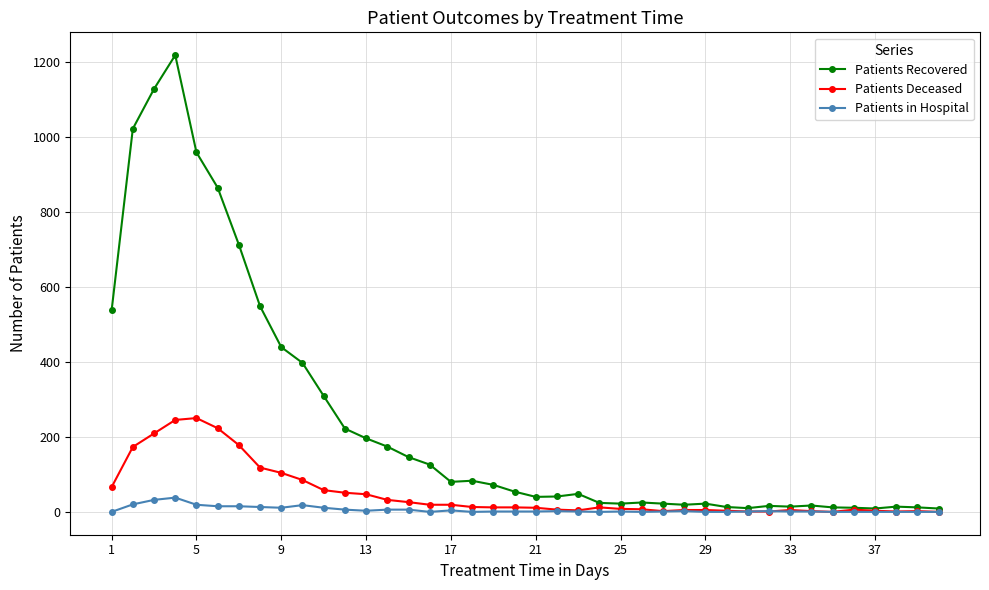

List the series in order of their peak value, highest first.

Patients Recovered, Patients Deceased, Patients in Hospital